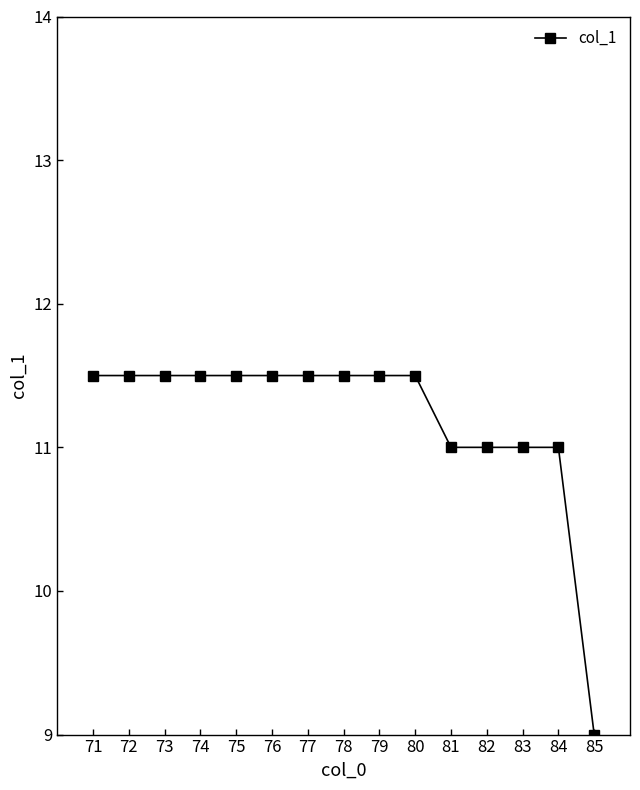

What is the average value?

11.2